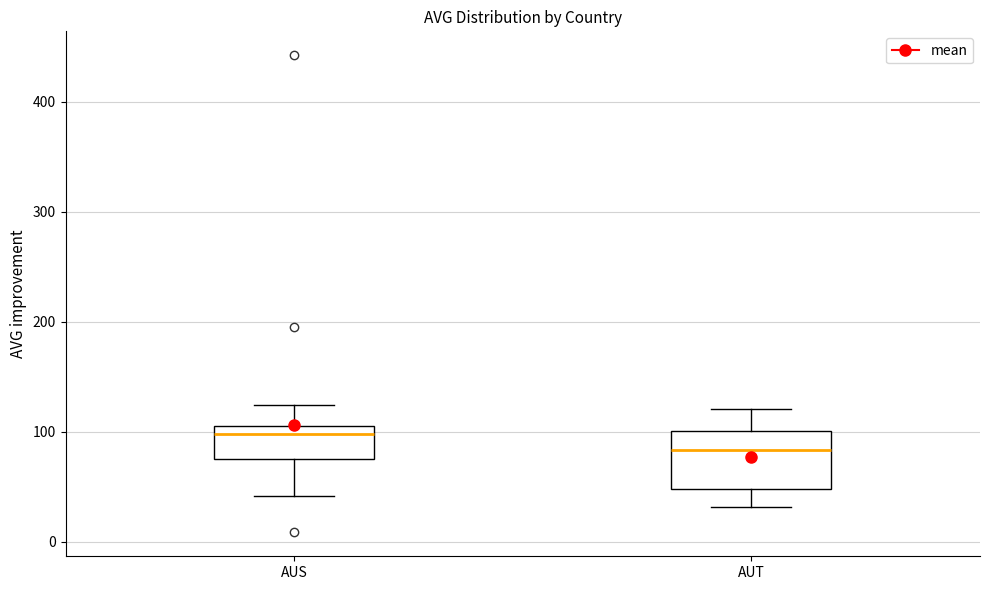

Which box has the lowest median line?

AUT